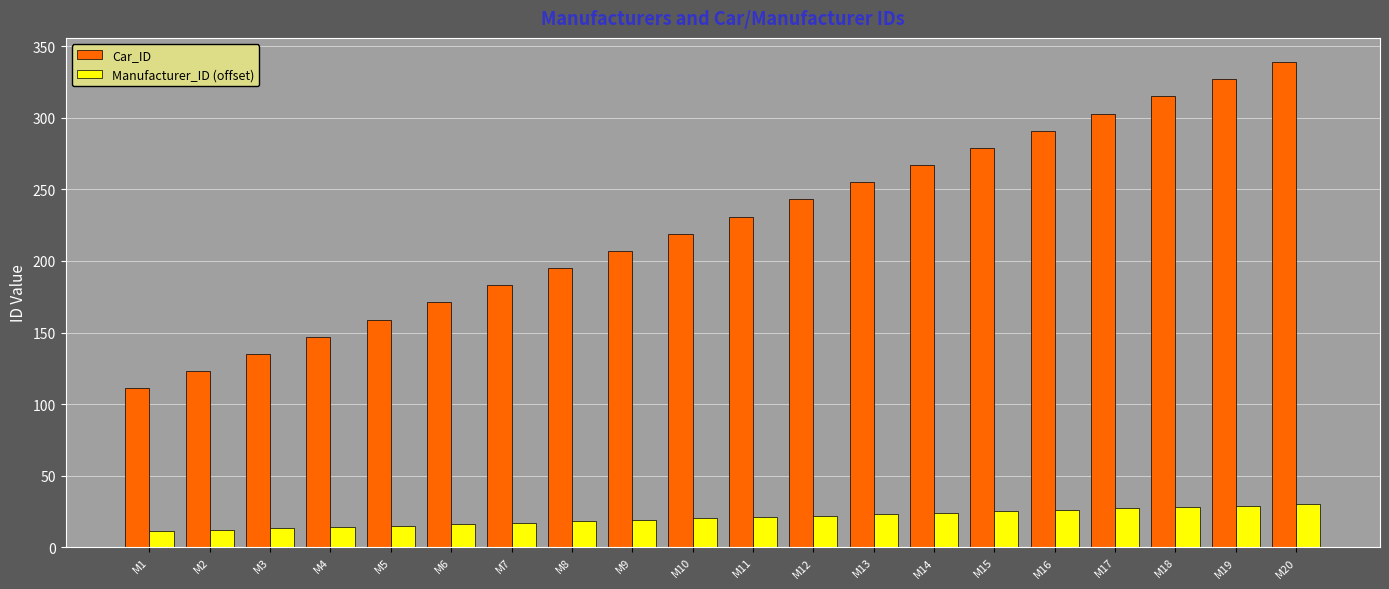

What is the sum of the Manufacturer_ID (offset) values at M9 and M4?

33